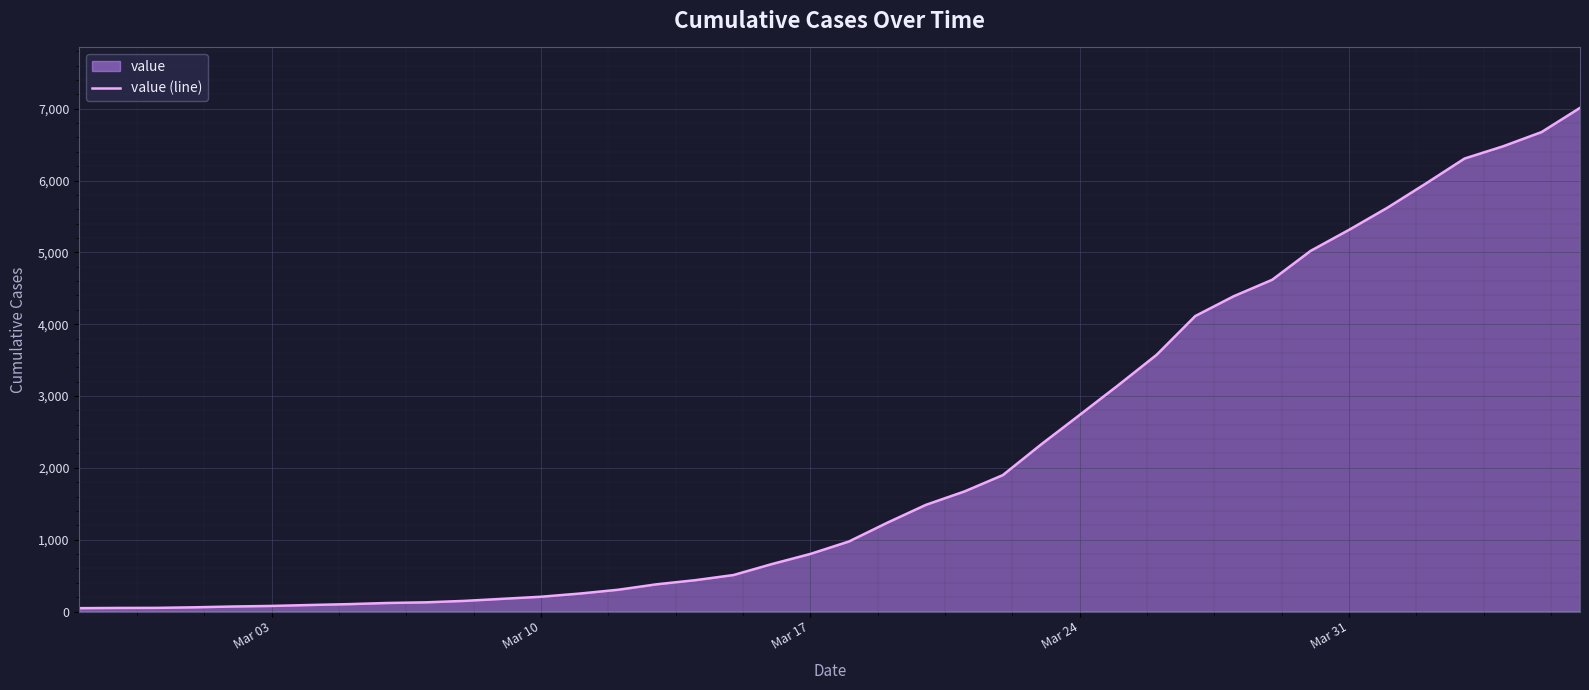

What is the maximum value shown in the chart?

7011